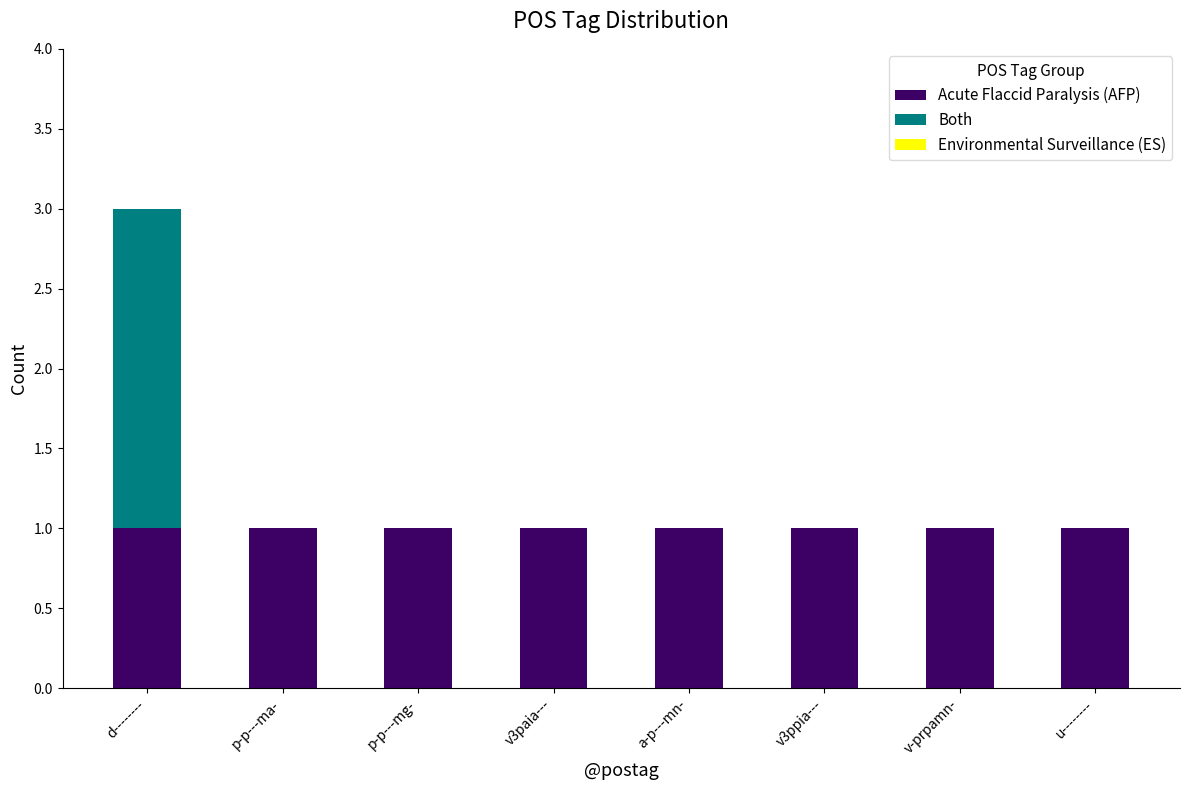

At which category is the sum across all series the highest?

d--------